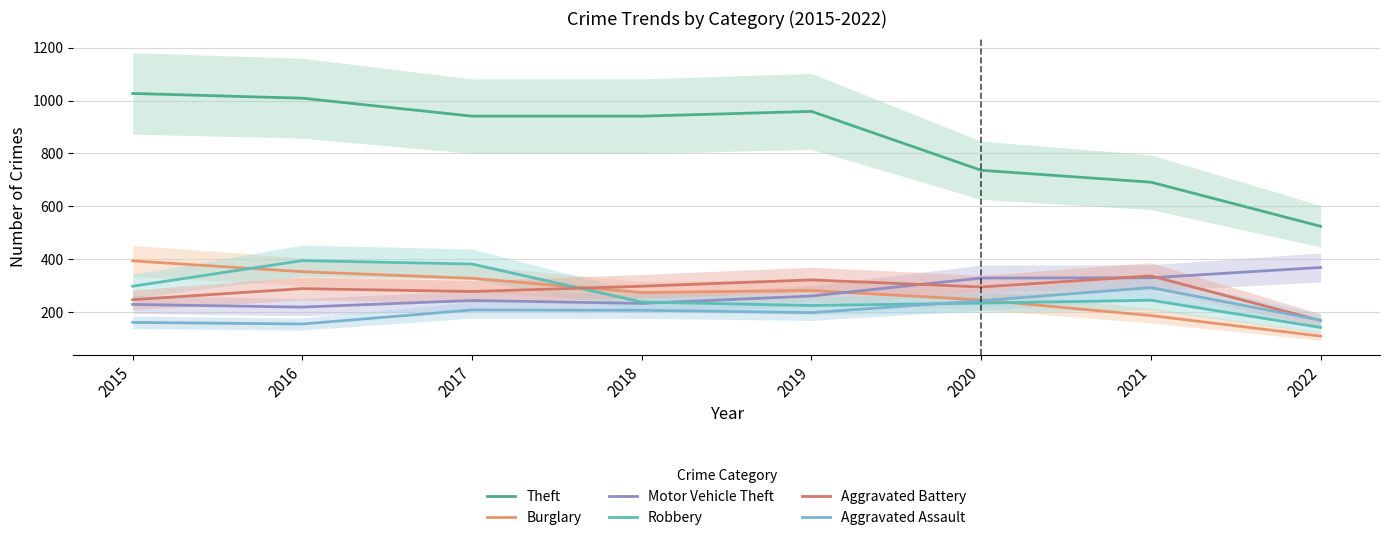

Which category has the lowest value across all series?

2022